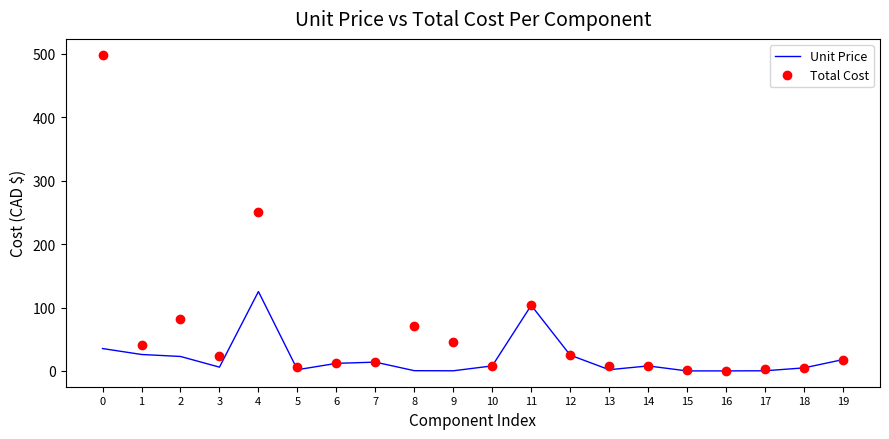

True or false: Total Cost has a value of 372.2 at 4.

False